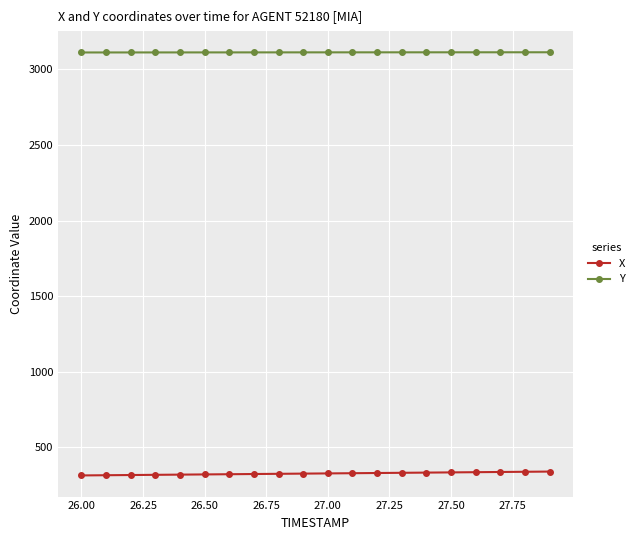

True or false: X and Y intersect in this chart.

False